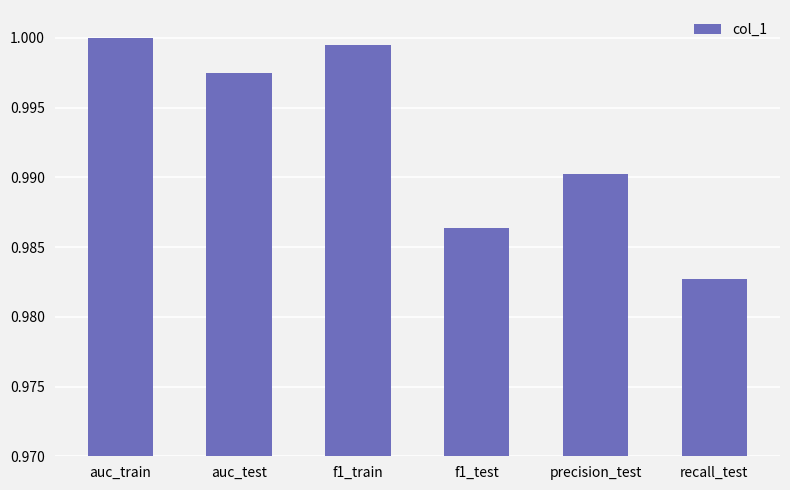

Rank the categories by value from lowest to highest.

recall_test, f1_test, precision_test, auc_test, f1_train, auc_train